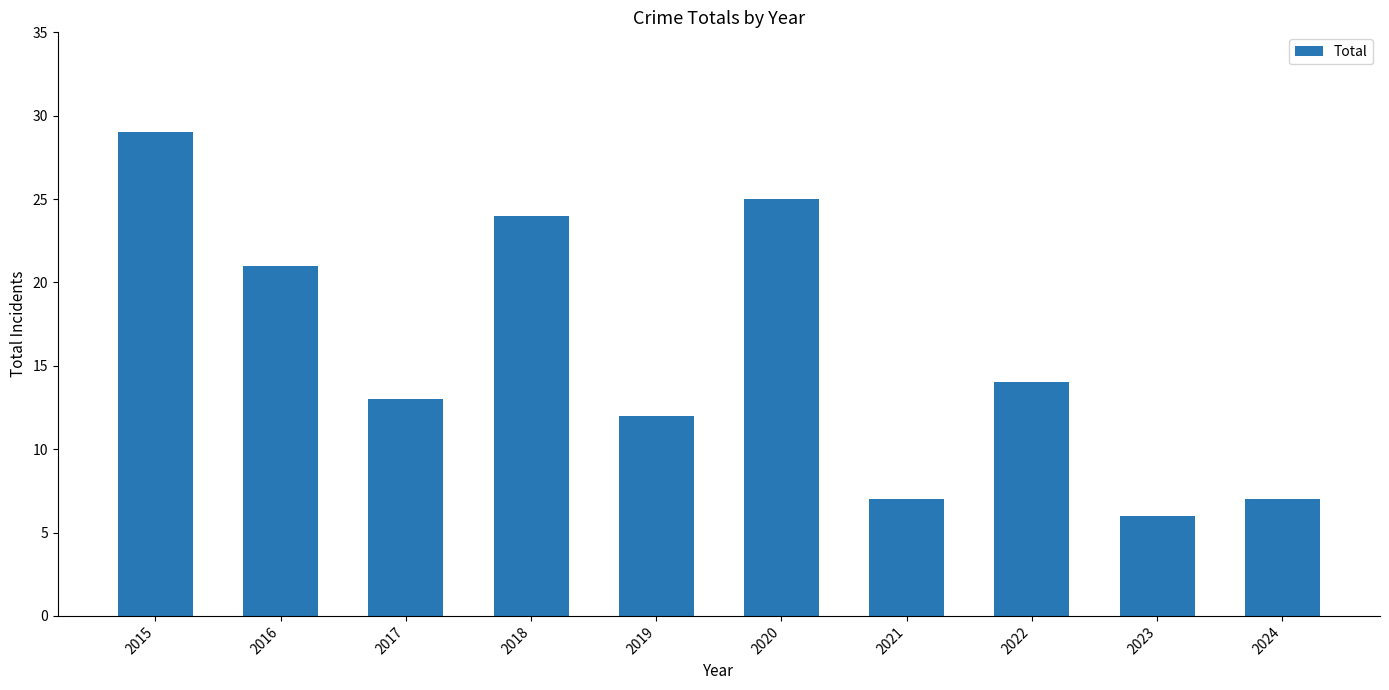

How many values are below 14?

5